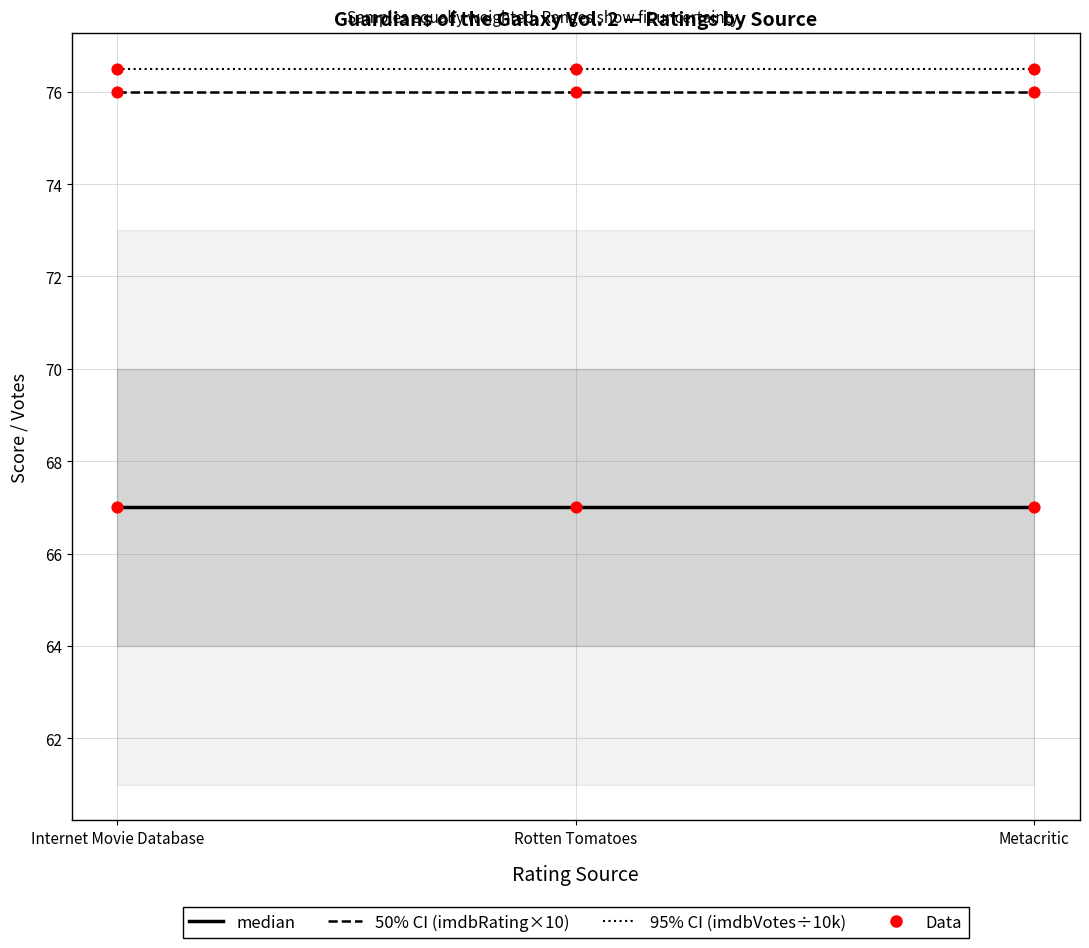

At how many categories does at least one series exceed 75?

3